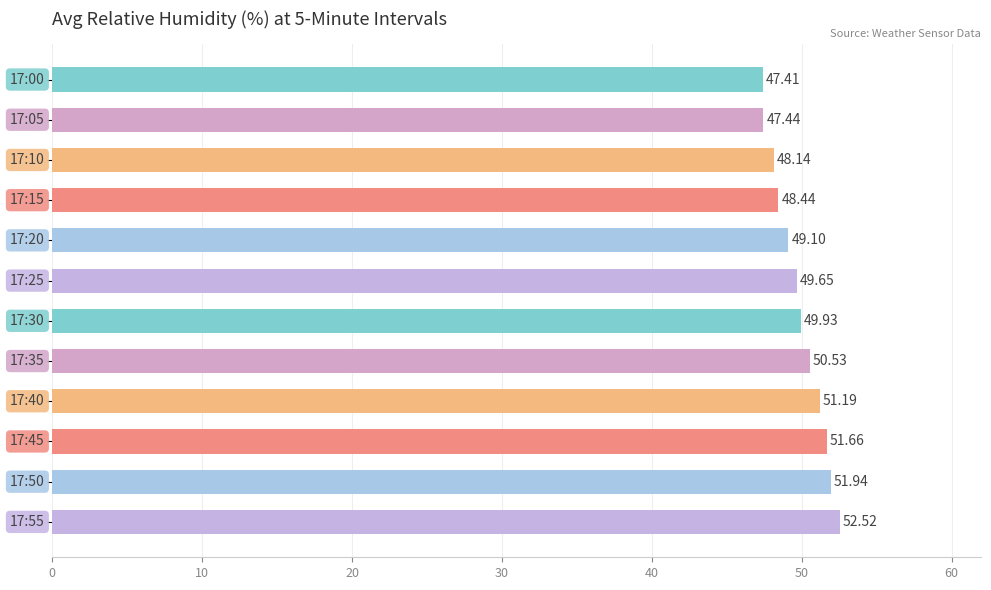

What is the smallest value displayed?

47.4